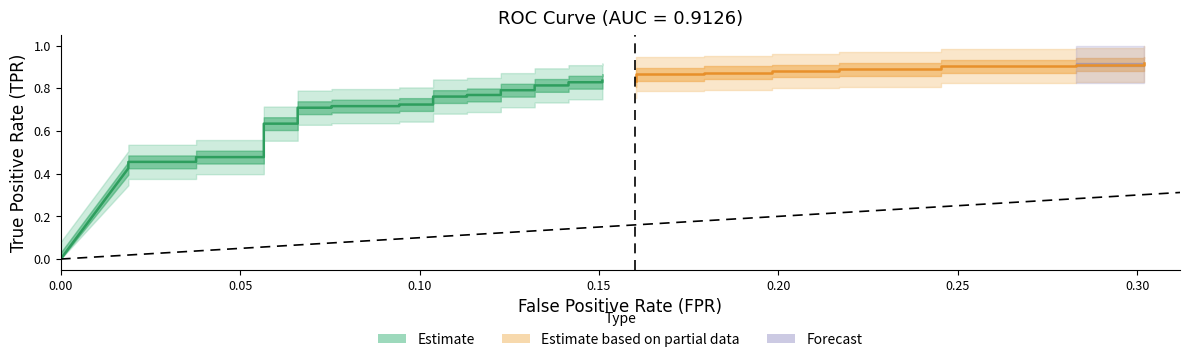

Which has a higher value, 25 or 30?

30